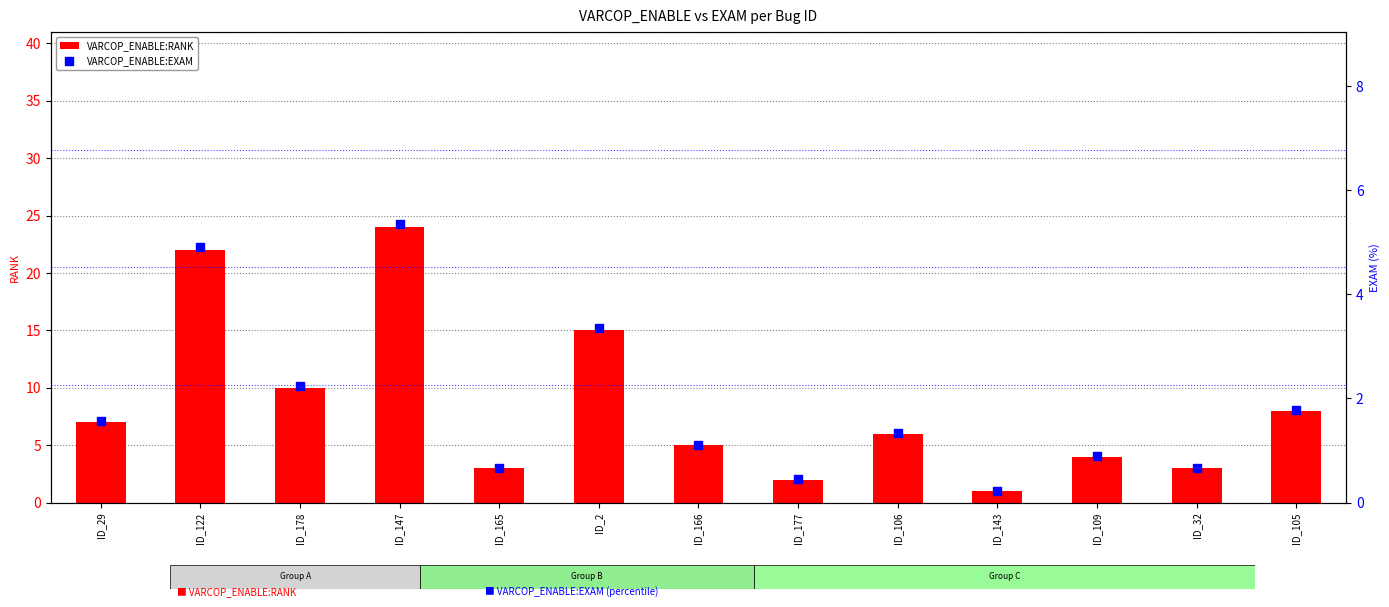

At how many categories does at least one series exceed 9?

4